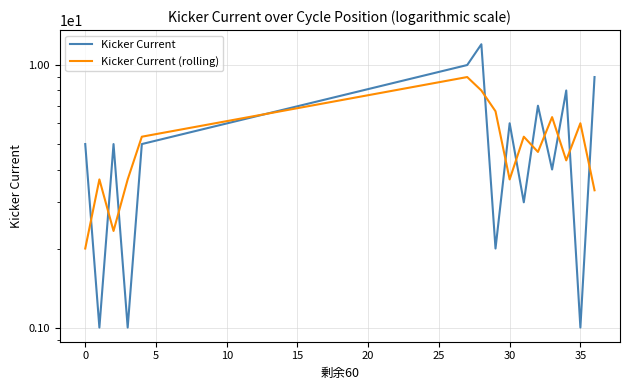

List the series in order of their peak value, lowest first.

Kicker Current (rolling), Kicker Current